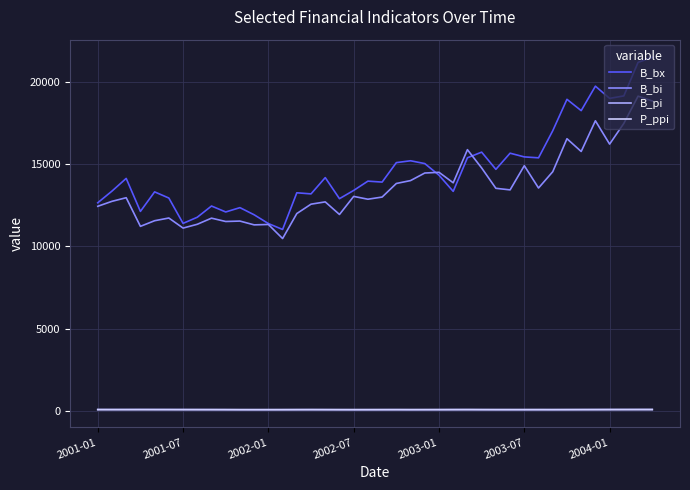

What is the lowest value of the B_bi series?

10471.2